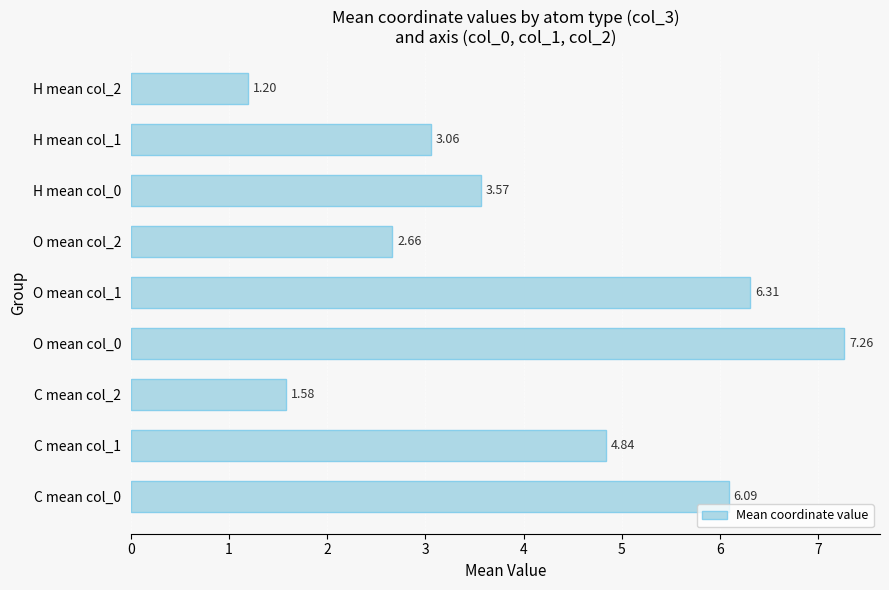

Which has a higher value, C mean col_2 or H mean col_2?

C mean col_2